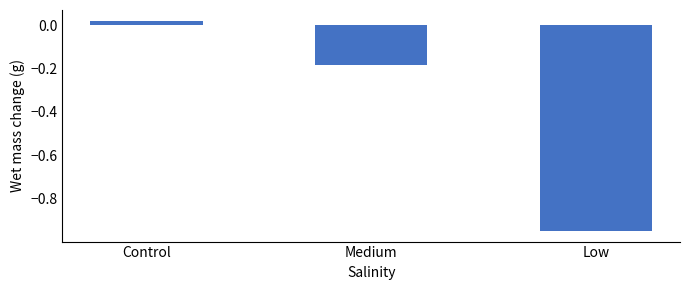

How many data points are less than 0?

2